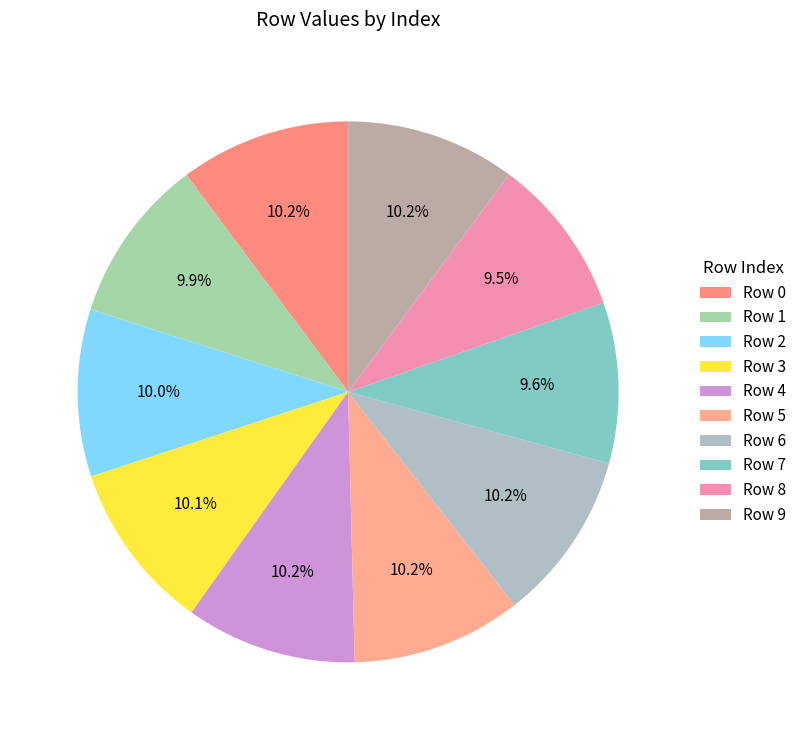

How many slices are in this pie chart?

10